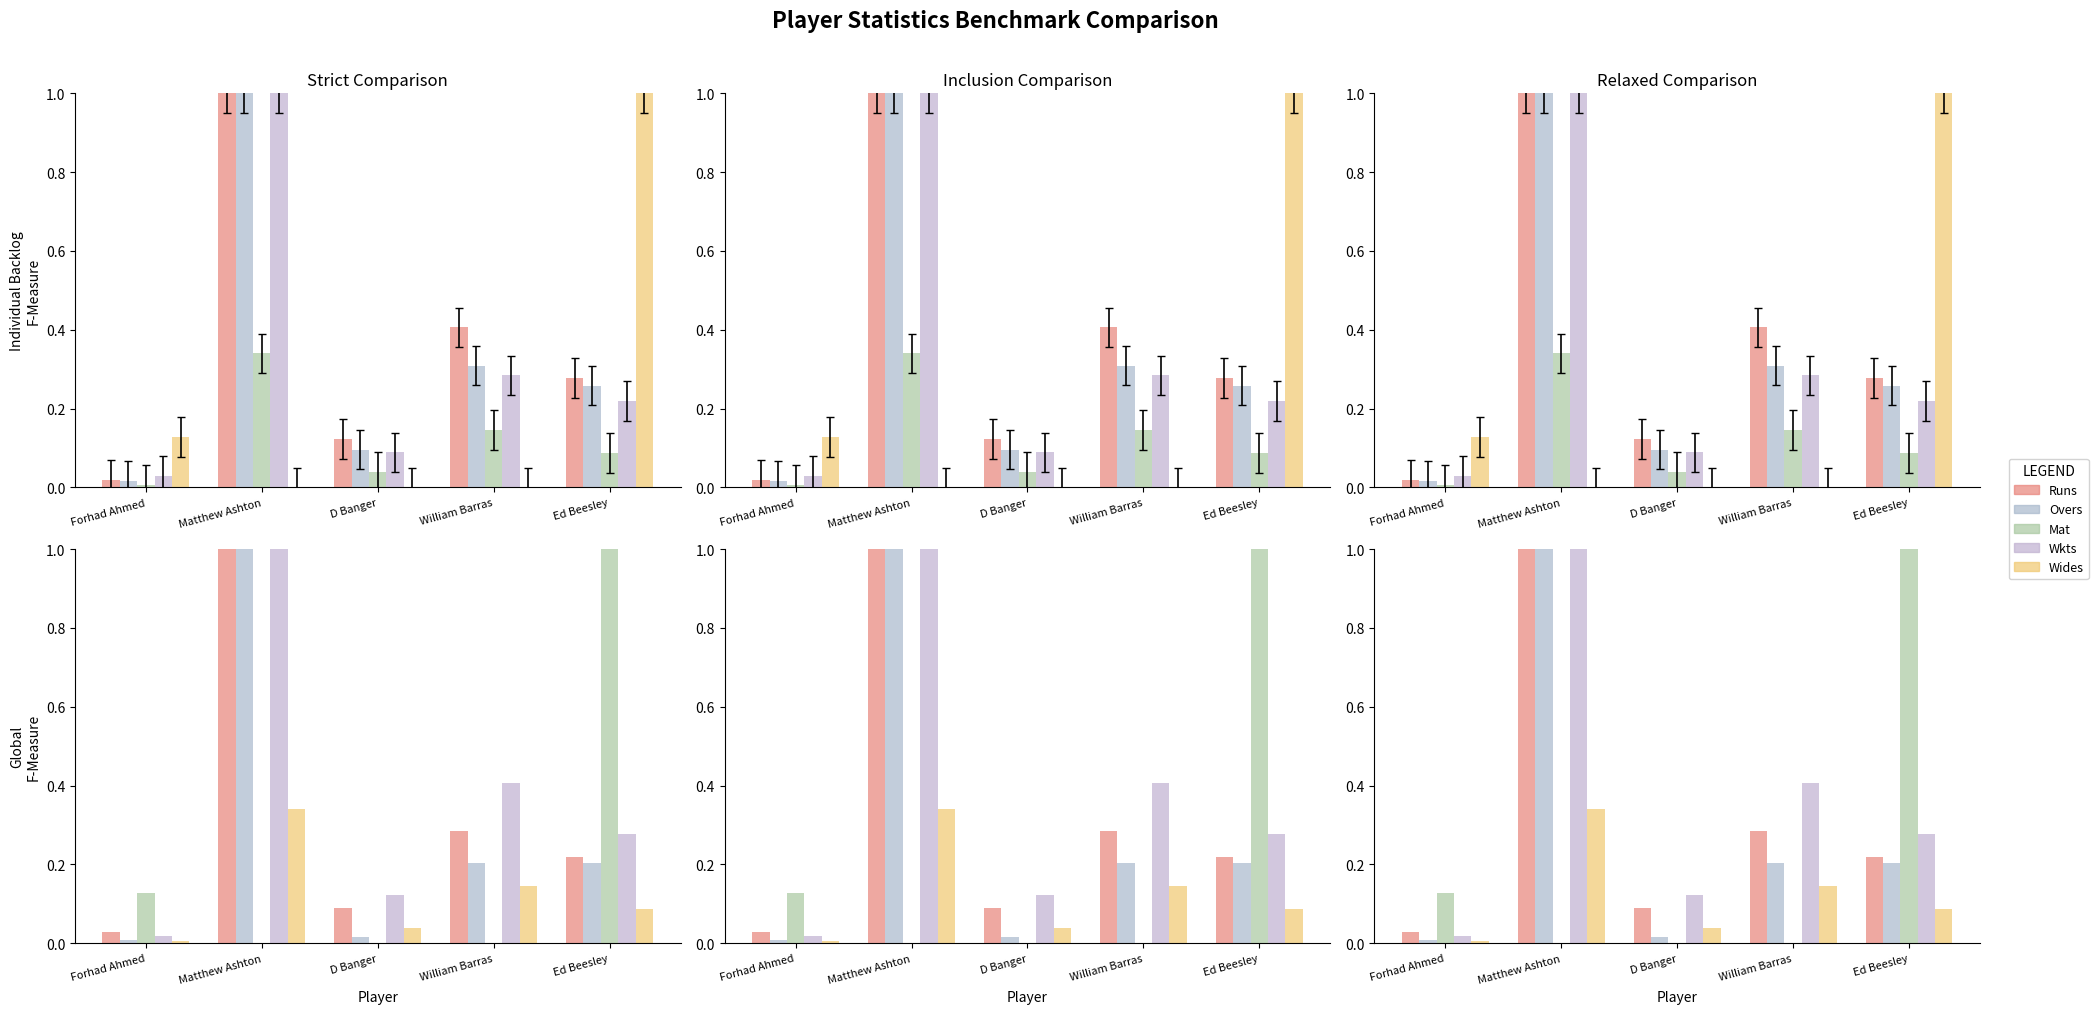

What is the sum of the Mdns values at Matthew Ashton and Ed Beesley?

1.2